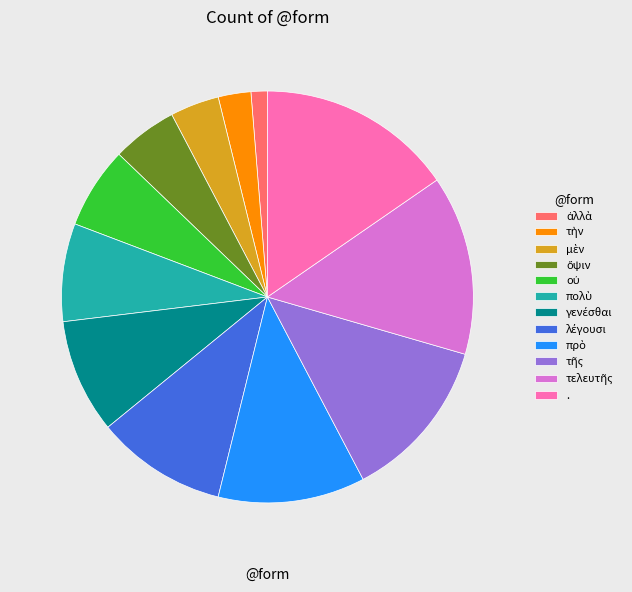

What is the largest slice in the pie chart?

.